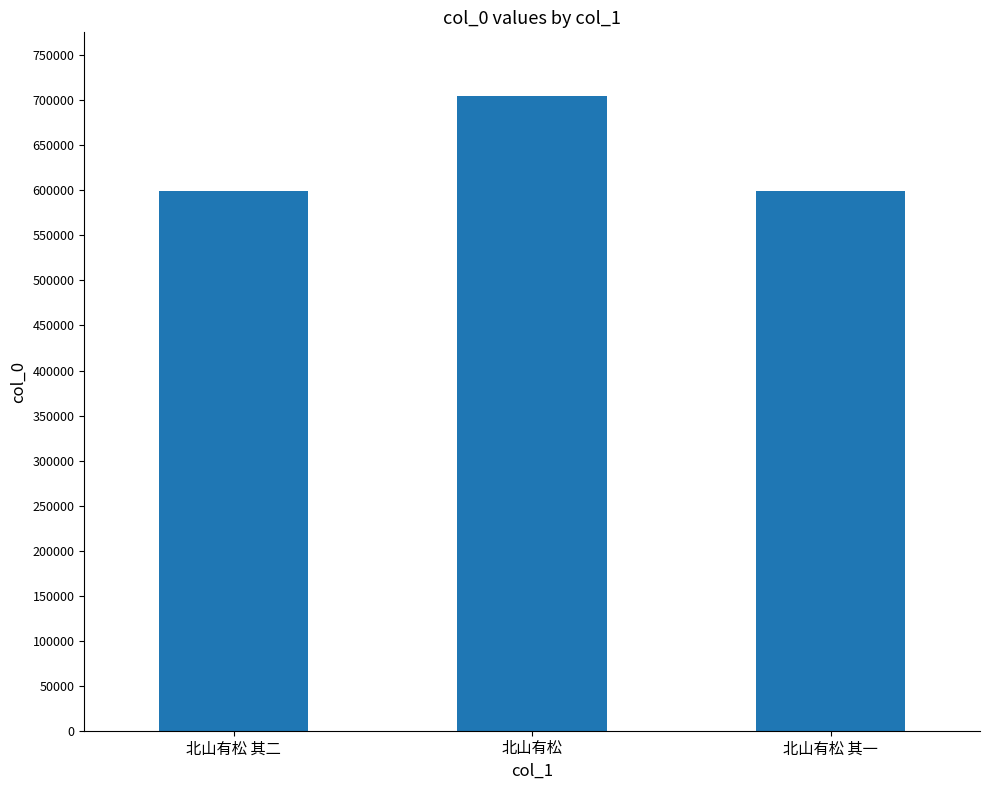

Between 北山有松 其一 and 北山有松, which is larger?

北山有松